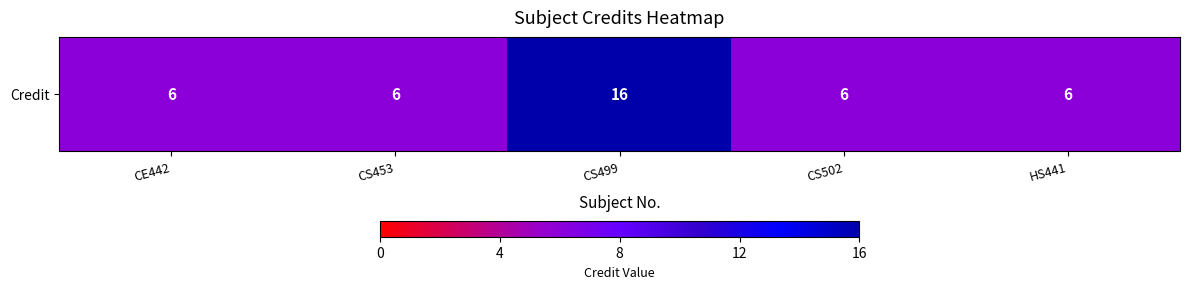

What is the ratio of the value at HS441 to the value at CS453?

1.0